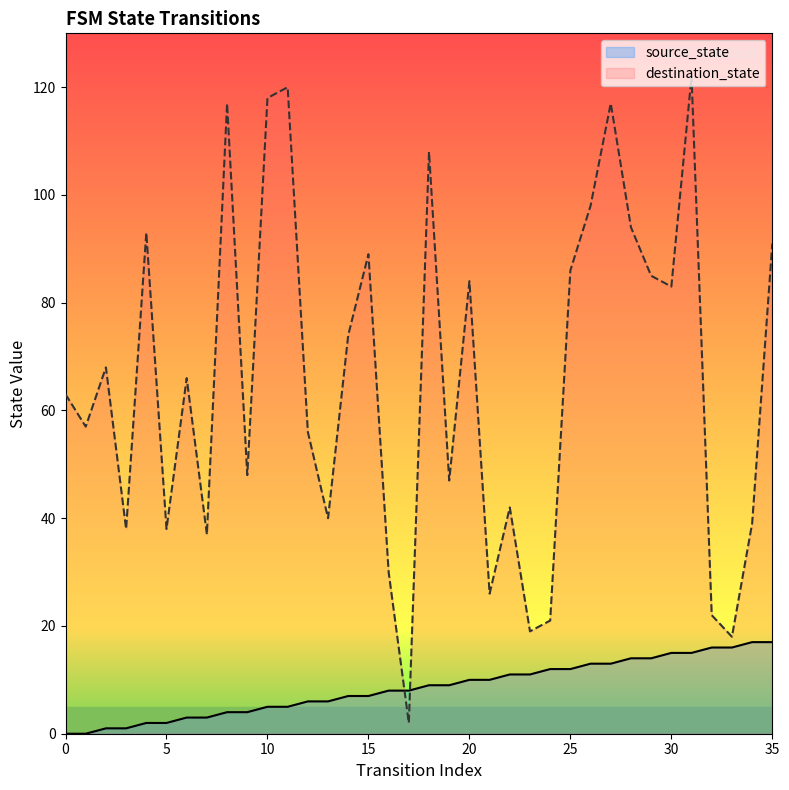

What is the value of the destination_state point at the 4th from the left?

38